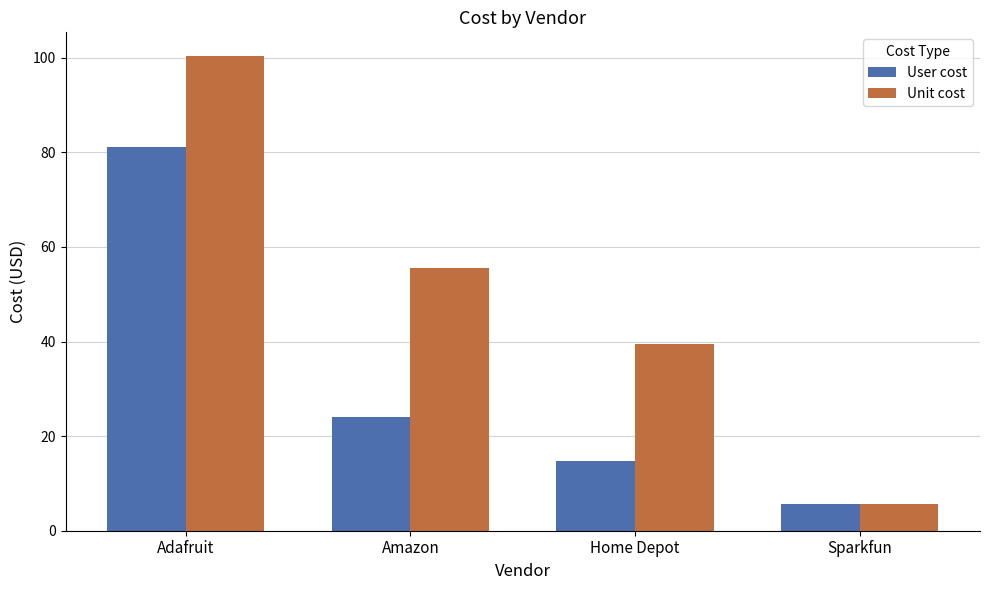

The value of User cost at Adafruit is 43.9. True or false?

False